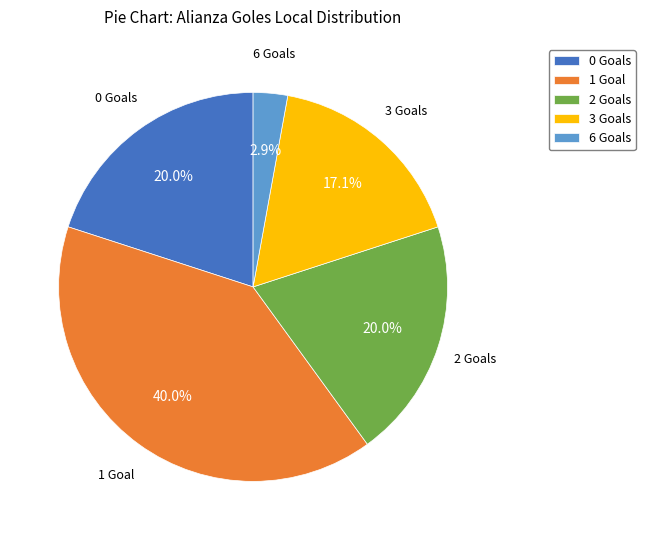

What percentage do 3 Goals and 6 Goals together represent?

20.0%